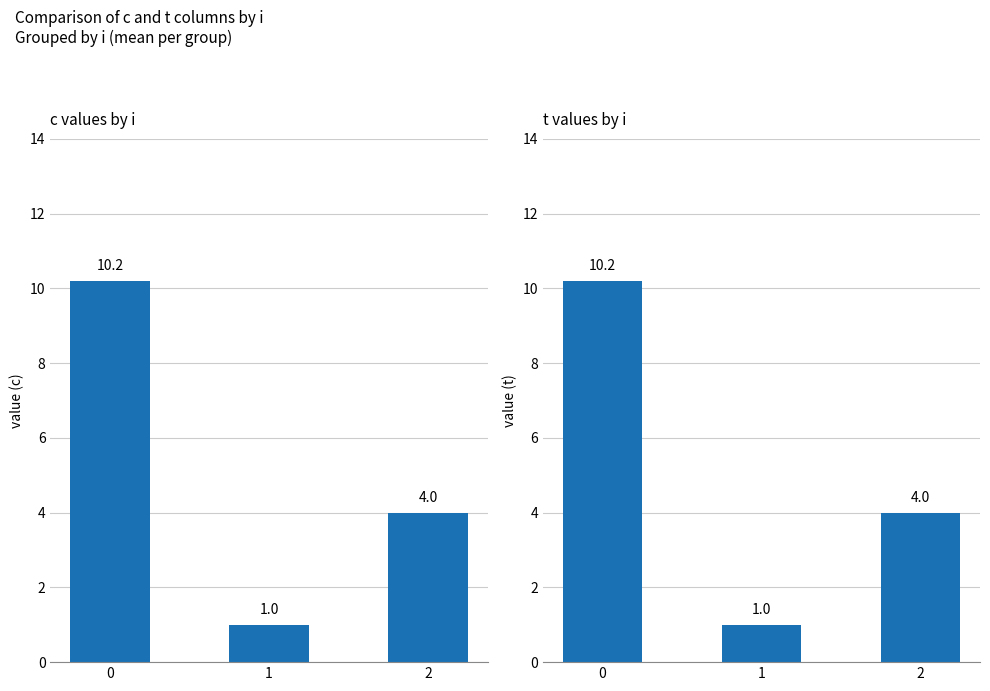

The c series shows 10.2 at 0. True or false?

True